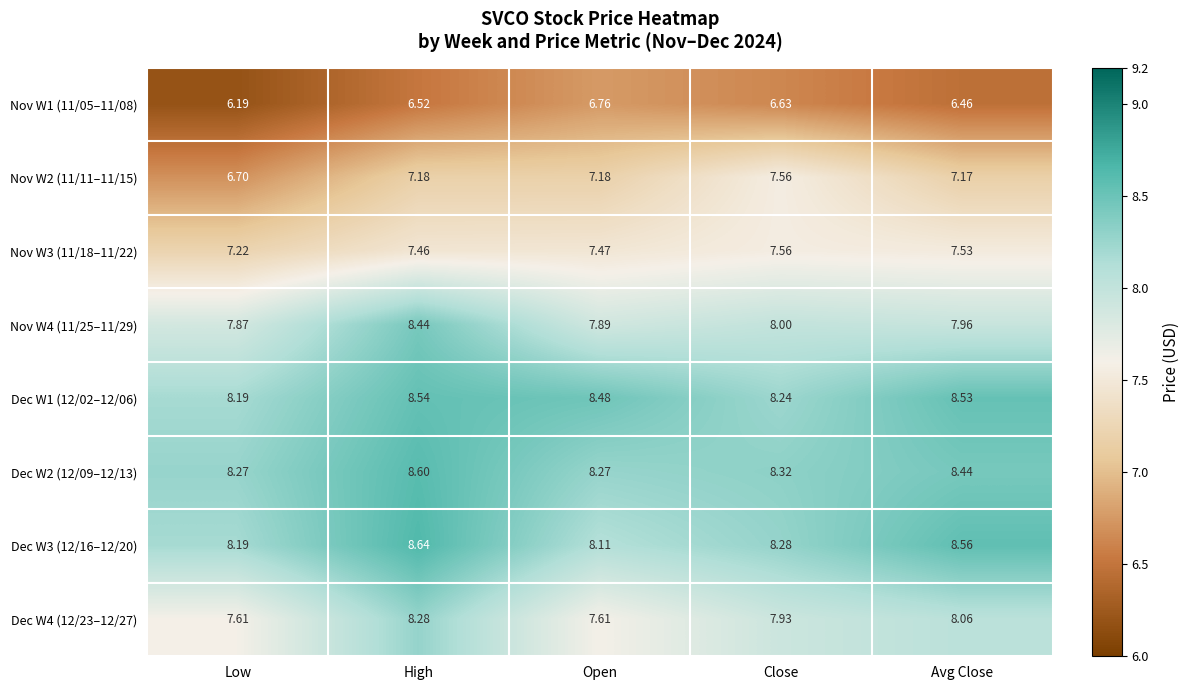

Is the value of Dec W2 (12/09–12/13) at Avg Close greater than the value of Nov W1 (11/05–11/08) at High?

Yes